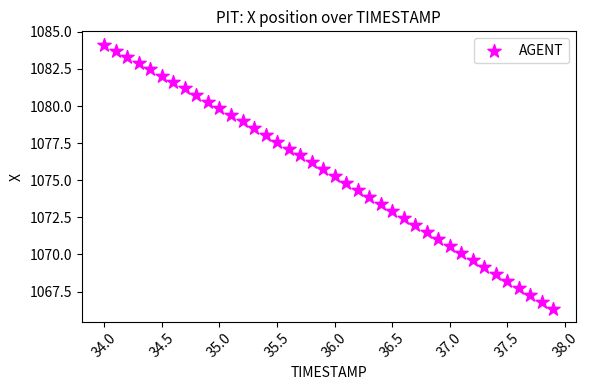

What is the range of X values (max minus min)?

3.9